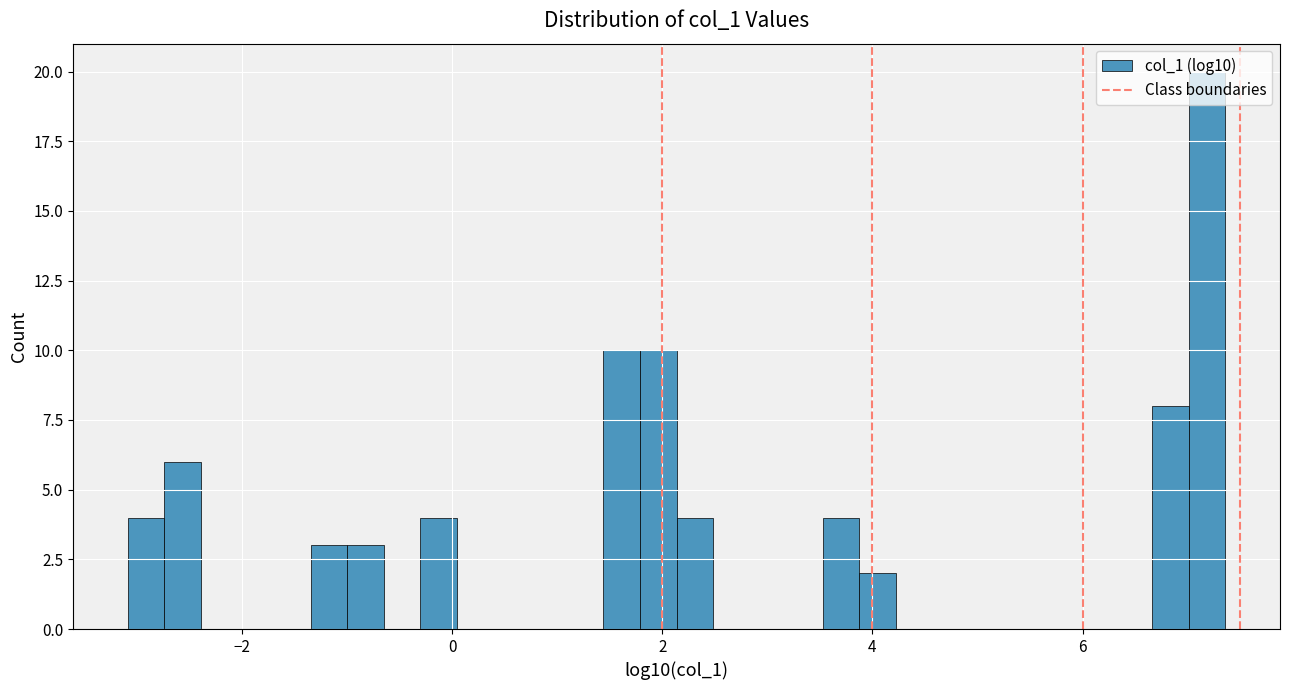

Around what value on the x-axis is the tallest bar? Give the approximate position of its centre, as read against the axis.

7.2